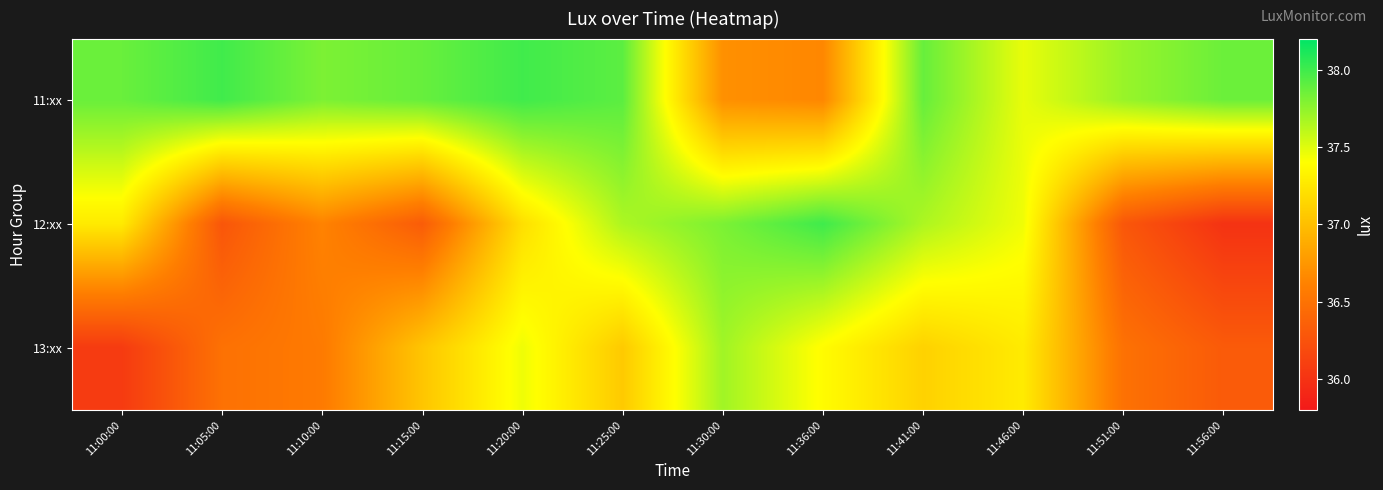

At which category is the sum across all series the highest?

11:41:00